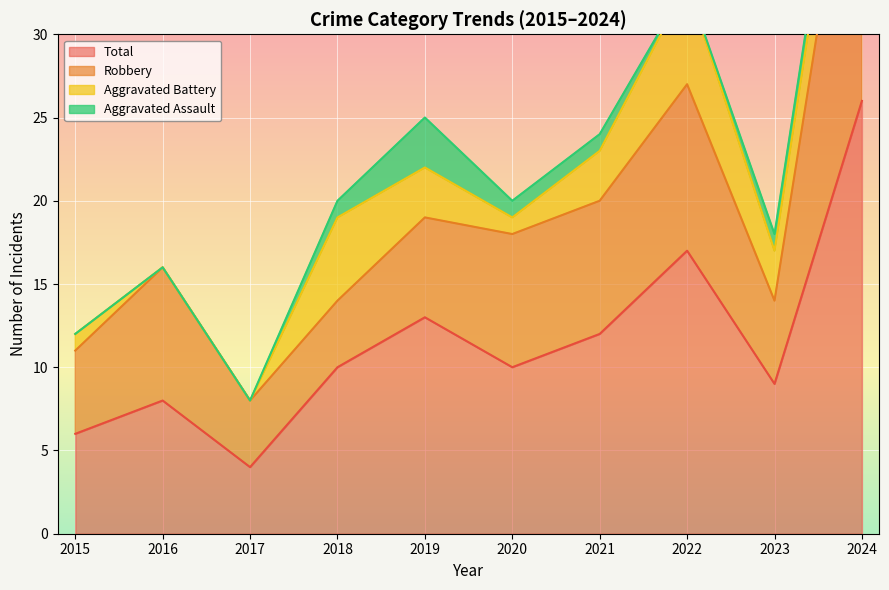

Which series changed the most between 2016 and 2020?

Total